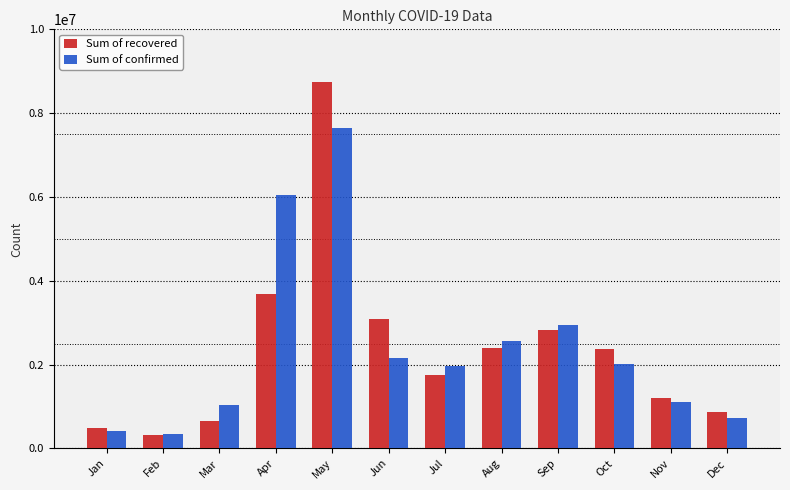

What is the spread (max minus min) of values at Jul?

229489